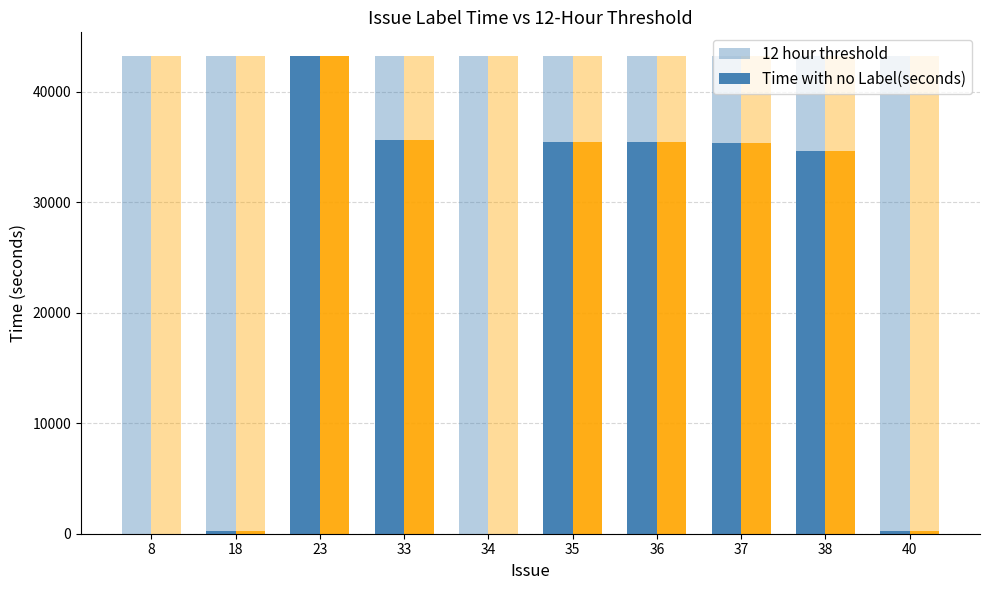

What is the minimum value shown in the chart?

1